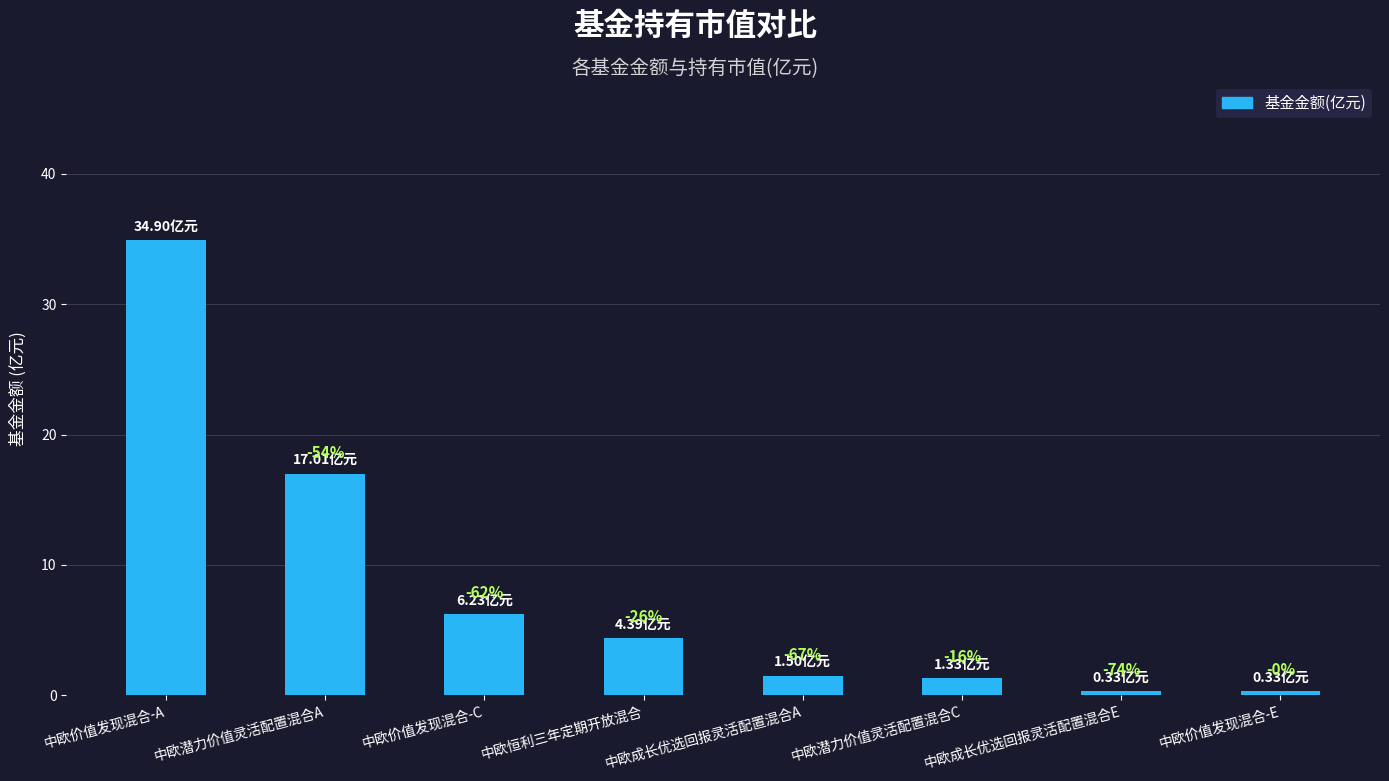

What is the difference between the values at 中欧潜力价值灵活配置混合A and 中欧潜力价值灵活配置混合C?

15.7